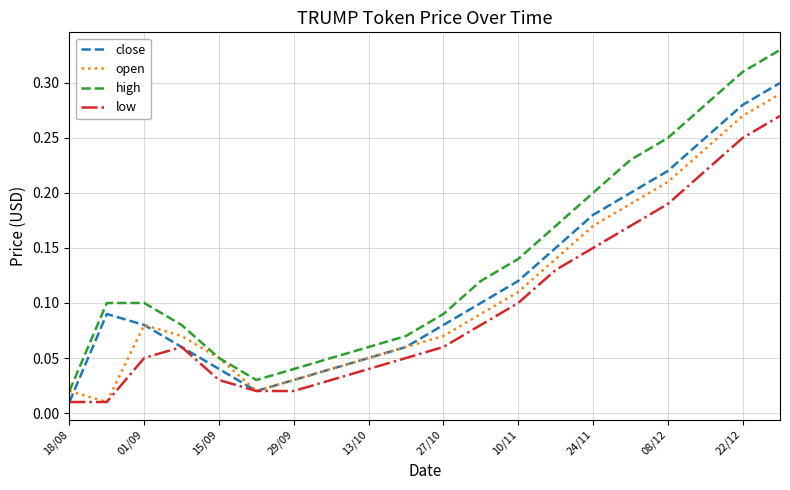

True or false: low and high cross at least once.

False